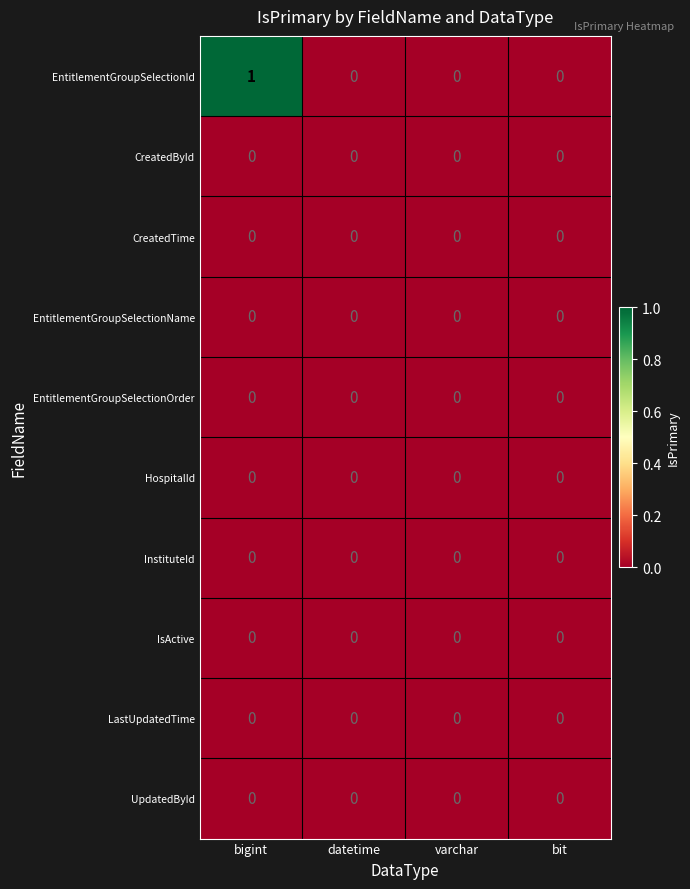

Which series changed the most between bigint and varchar?

EntitlementGroupSelectionId